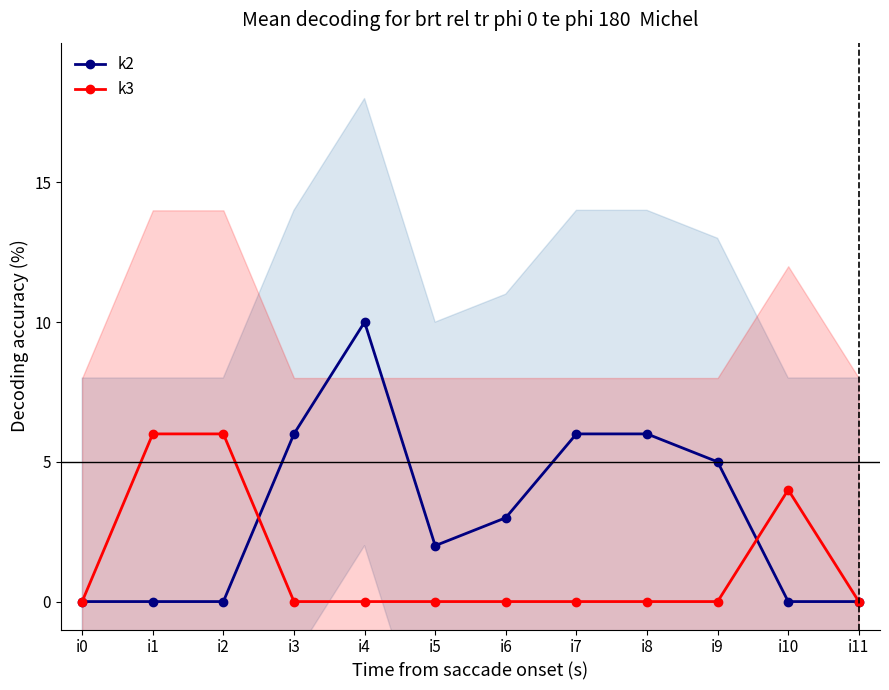

Is it true that k3 equals 4 at i10?

True